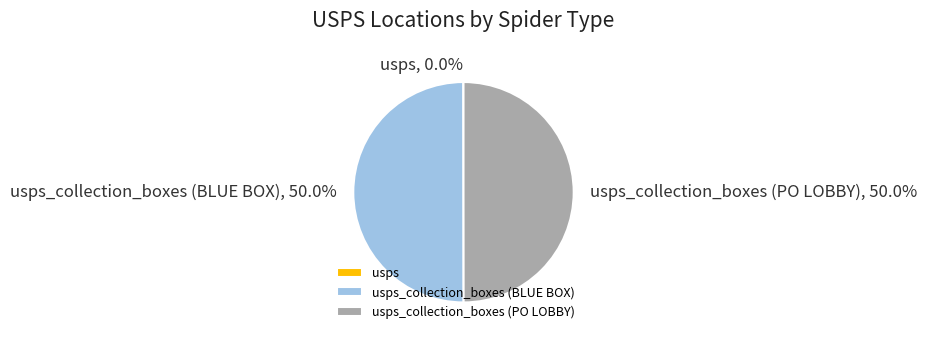

Rank the categories by value from lowest to highest.

usps, usps_collection_boxes (PO LOBBY), usps_collection_boxes (BLUE BOX)